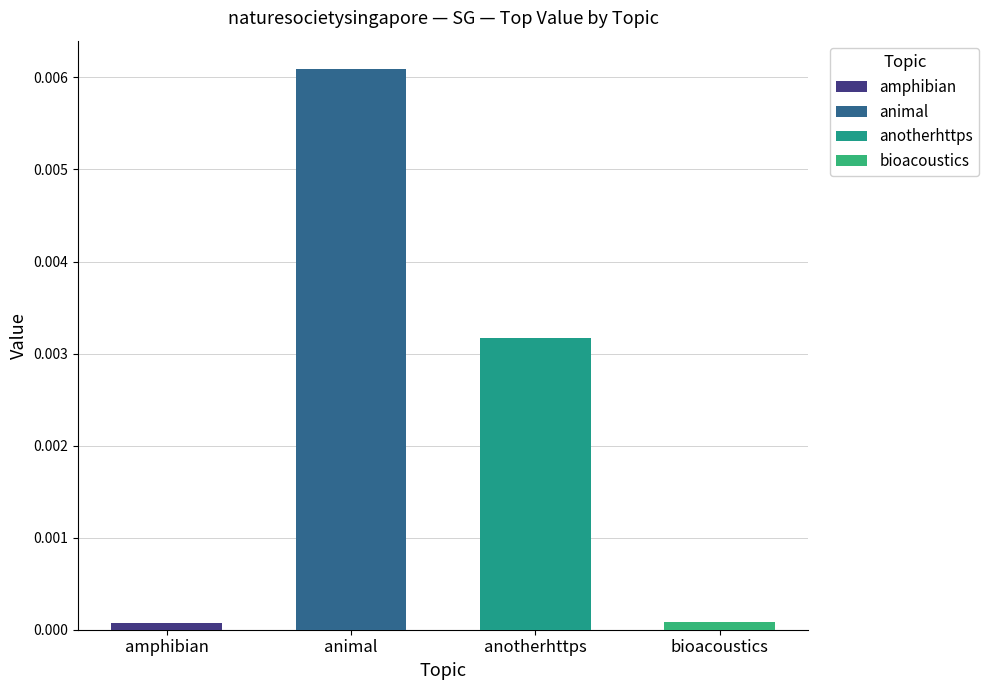

What position from the left is anotherhttps?

3